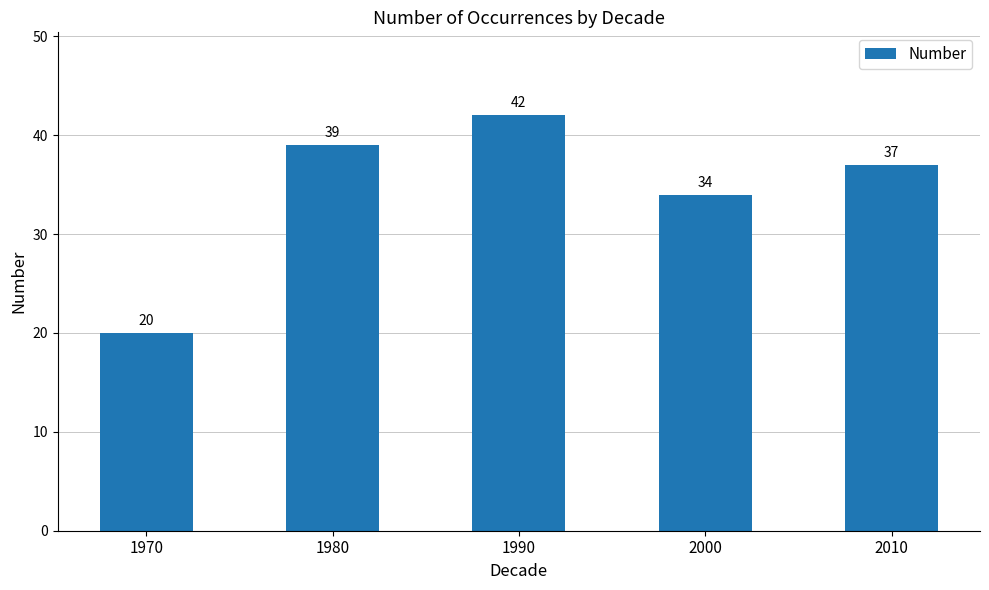

The value at 2010 is 37. True or false?

True